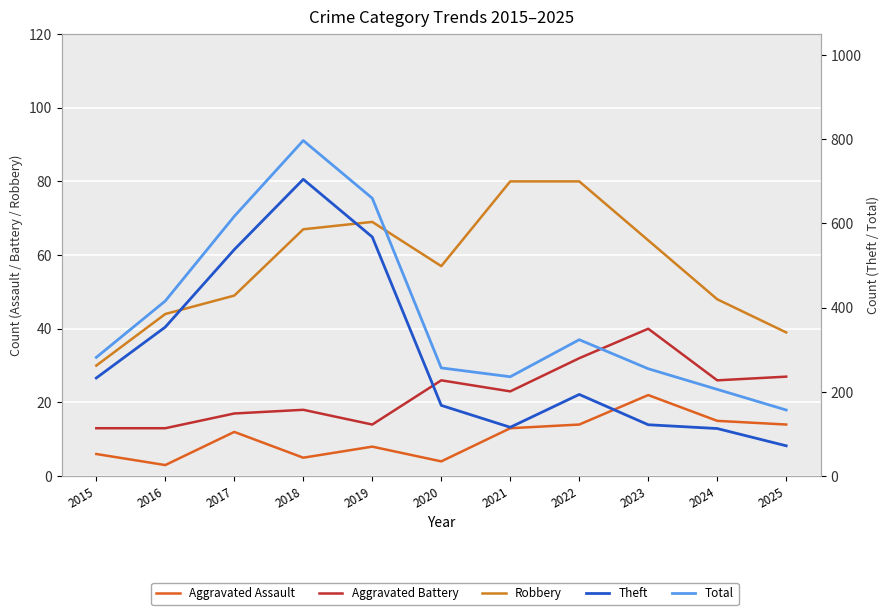

What is the sum of the Total values at 2025 and 2017?

774